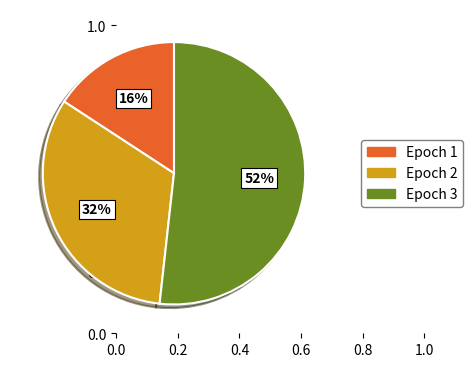

The Epoch 3 slice represents 46% of the pie. True or false?

False